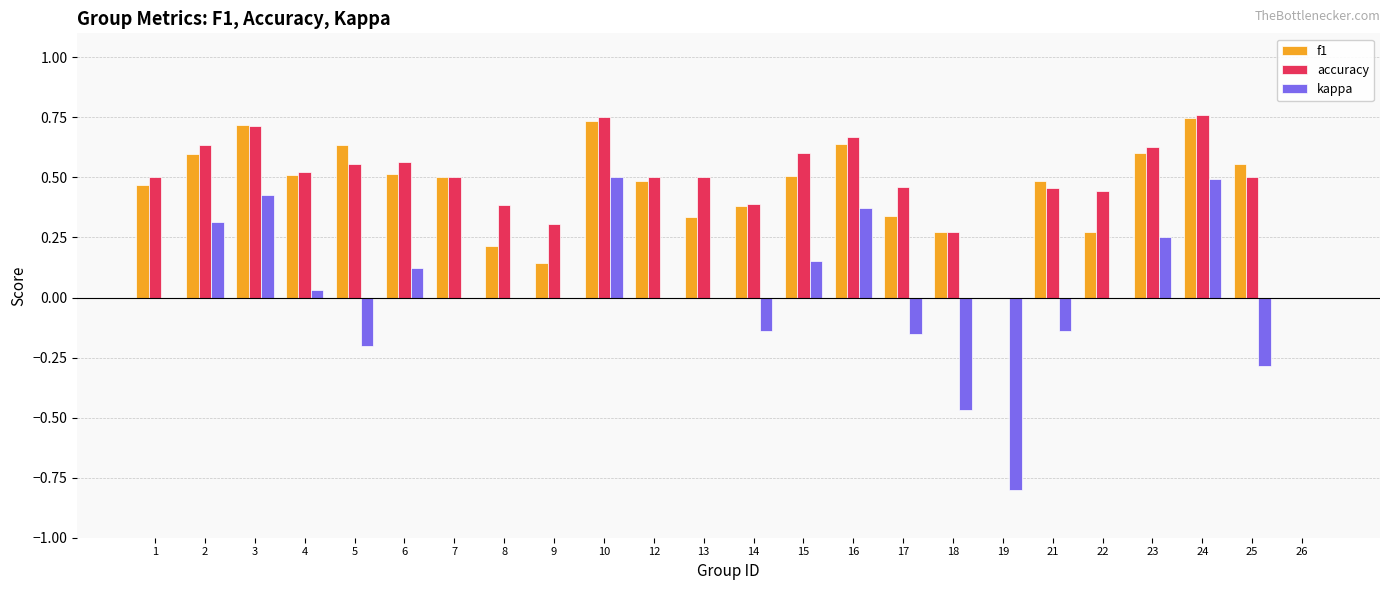

What is the sum of all f1 values?

10.7